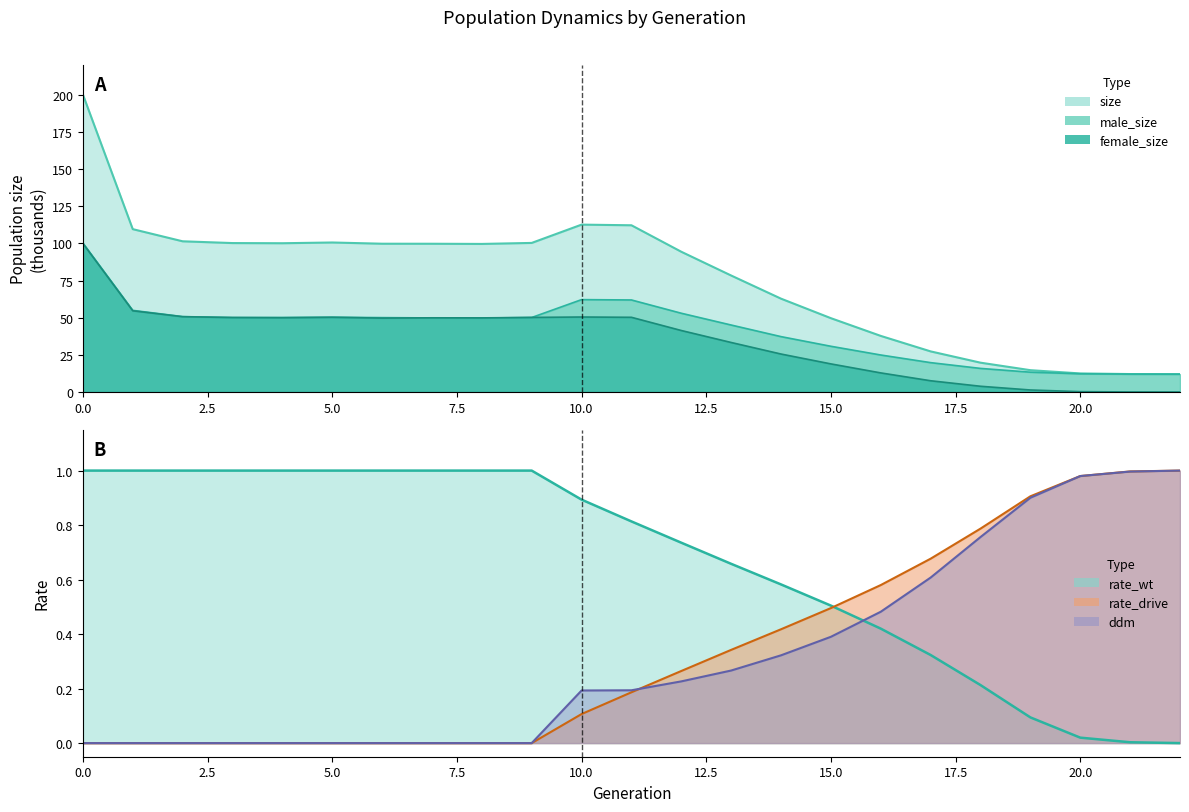

List the labels in order of rate_drive value, smallest first.

0, 1, 2, 3, 4, 5, 6, 7, 8, 9, 10, 11, 12, 13, 14, 15, 16, 17, 18, 19, 20, 21, 22